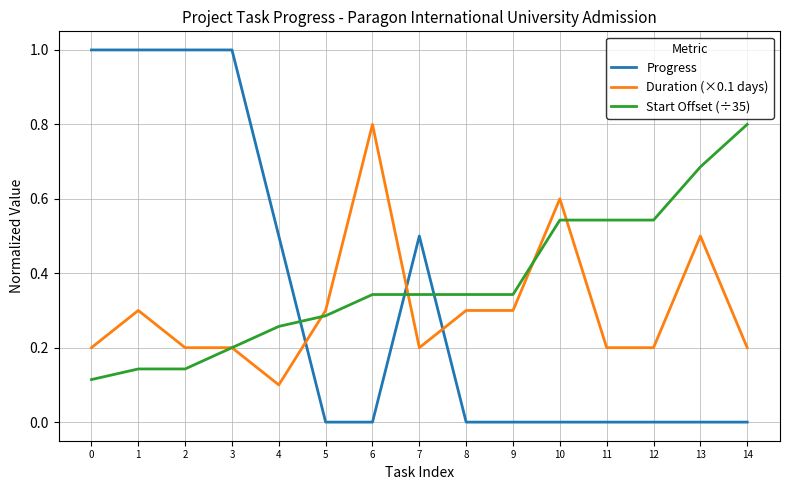

What is the highest value of the Start Offset (÷35) series?

0.8